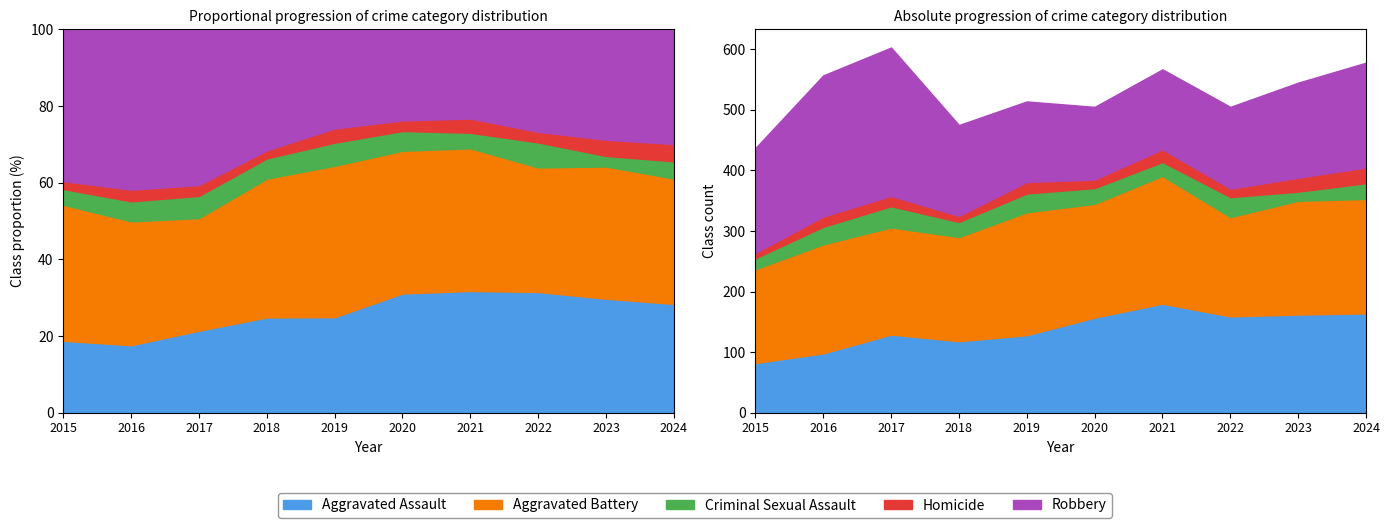

How many data points in Criminal Sexual Assault are above 26?

4